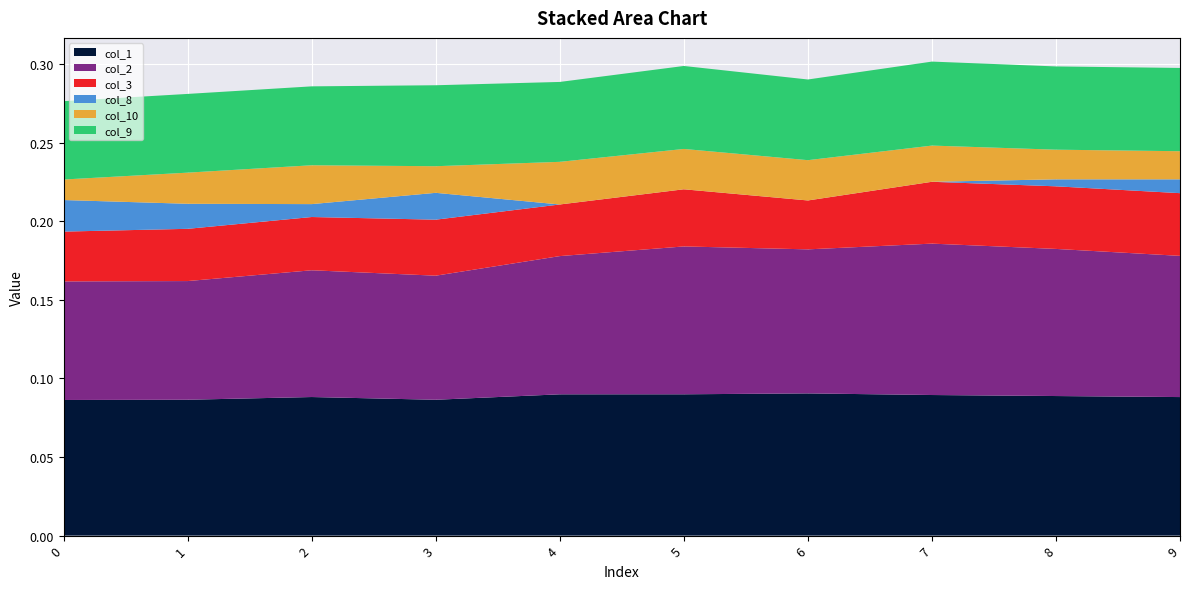

Reading right to left, list all the values displayed in this chart.

col_1: 0.1	0.1	0.1	0.1	0.1	0.1	0.1	0.1	0.1	0.1
col_2: 0.1	0.1	0.1	0.1	0.1	0.1	0.1	0.1	0.1	0.1
col_3: 0.0	0.0	0.0	0.0	0.0	0.0	0.0	0.0	0.0	0.0
col_8: 0.0	0.0	0.0	0.0	0.0	0.0	0.0	0.0	0.0	0.0
col_10: 0.0	0.0	0.0	0.0	0.0	0.0	0.0	0.0	0.0	0.0
col_9: 0.1	0.1	0.1	0.1	0.1	0.1	0.1	0.1	0.1	0.0